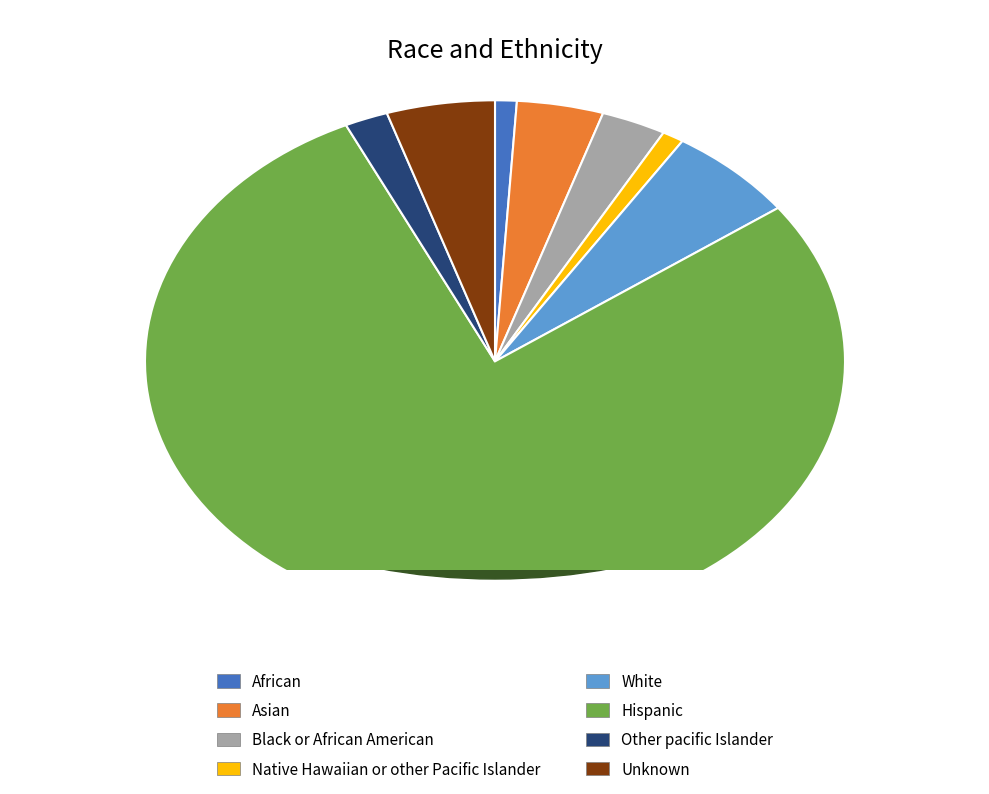

Combined, do White and Unknown account for over 50%?

No